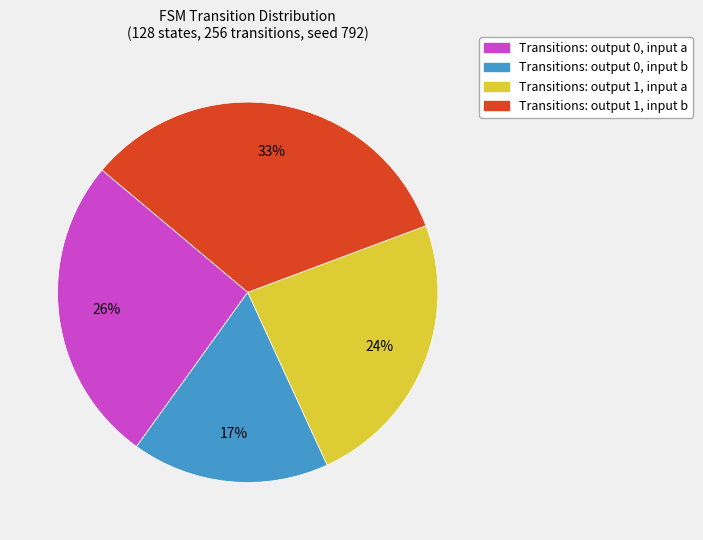

How many segments does this pie chart have?

4